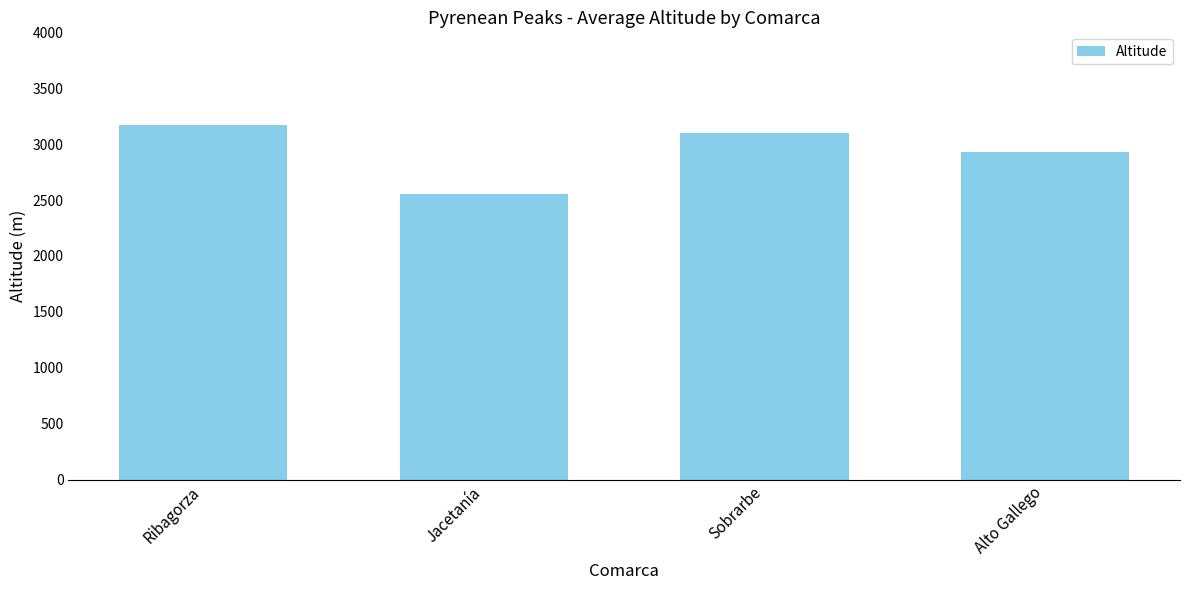

What is the value of the 1st bar from the left?

3169.9